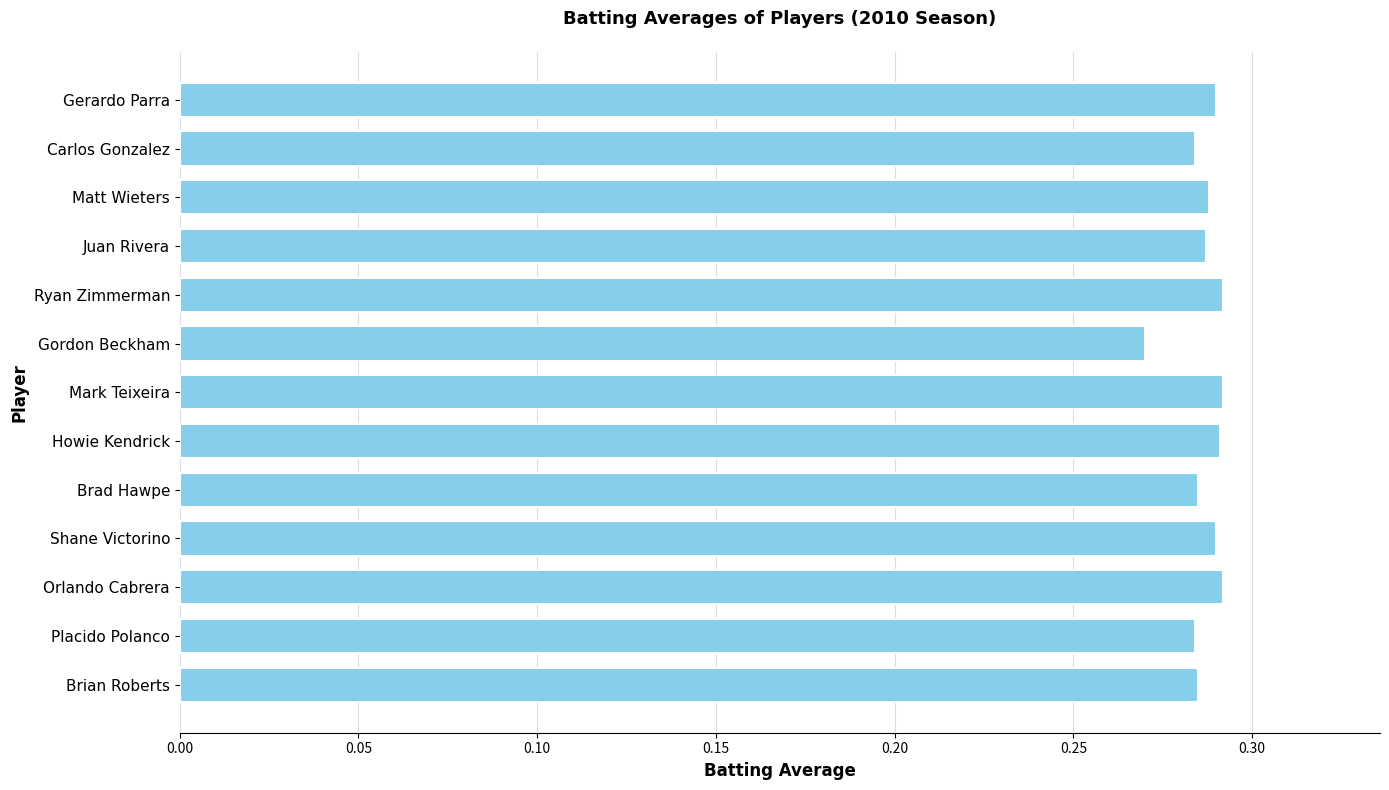

Where is the data nearest to the value 0?

Gordon Beckham